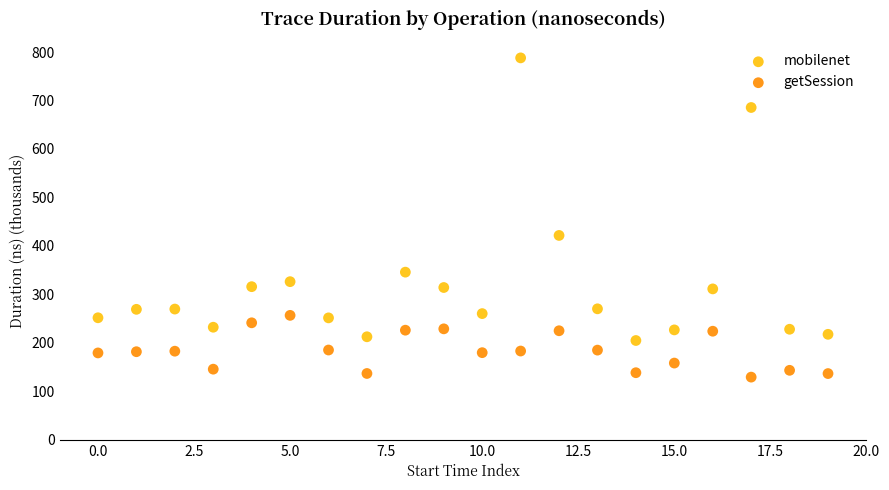

Which series reaches the maximum Y coordinate?

mobilenet